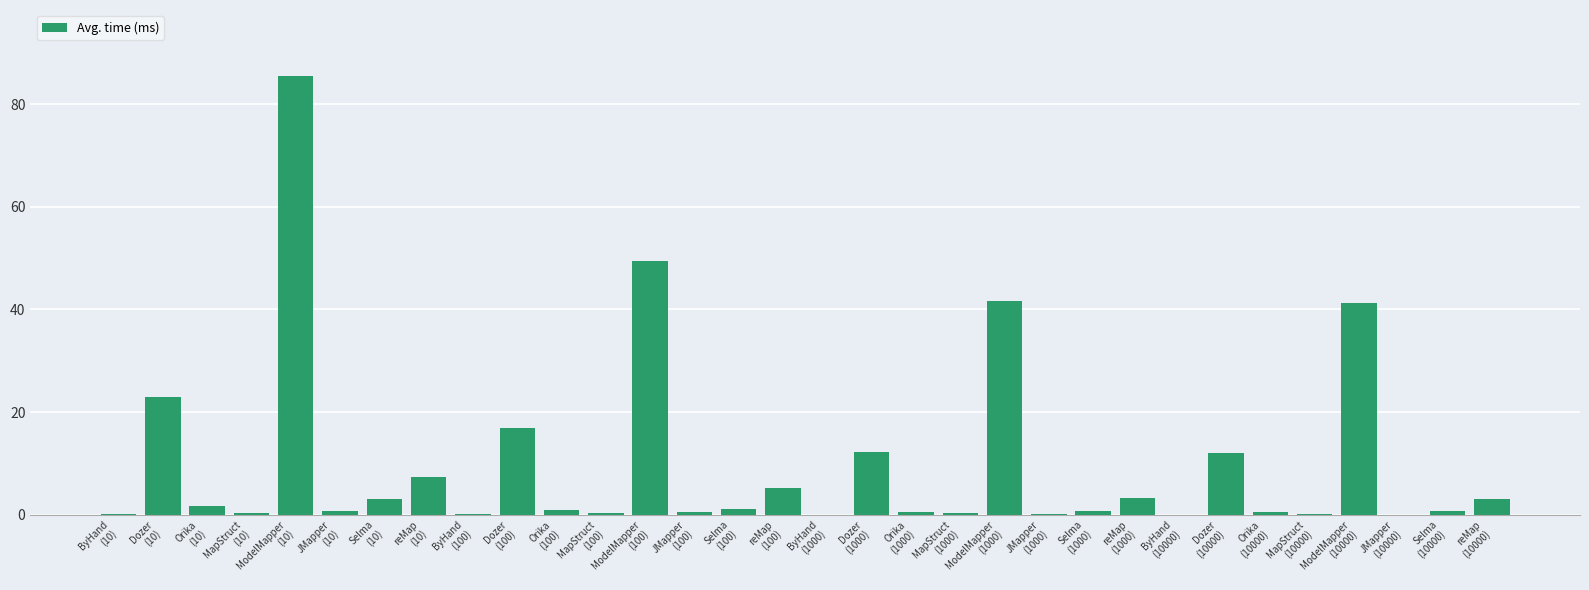

Is it true that the value at JMapper
(100) is 0.6?

True